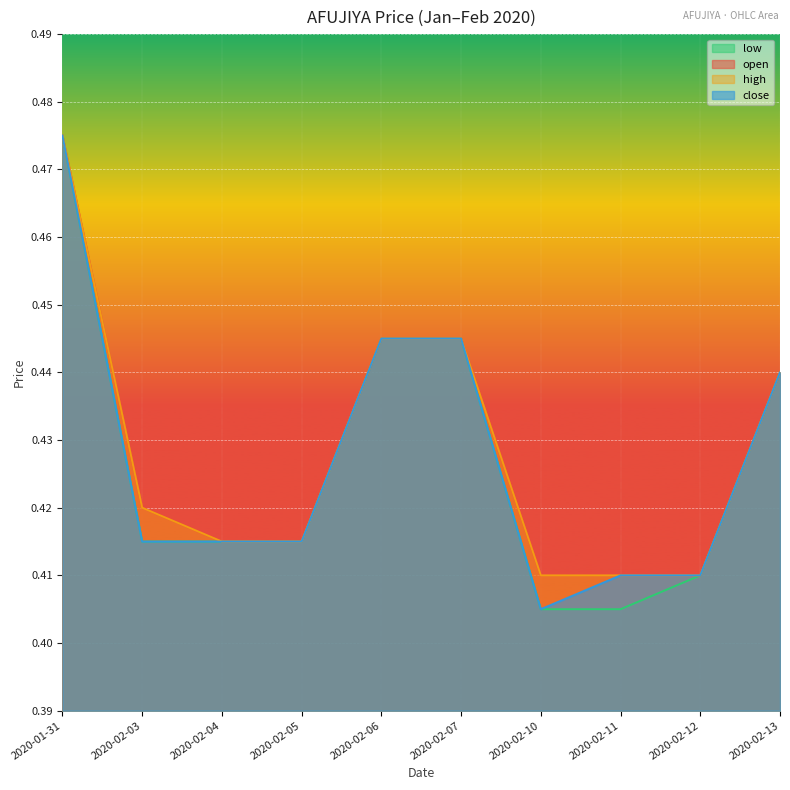

List the labels in order of close value, smallest first.

2020-02-10, 2020-02-11, 2020-02-12, 2020-02-03, 2020-02-04, 2020-02-05, 2020-02-13, 2020-02-06, 2020-02-07, 2020-01-31